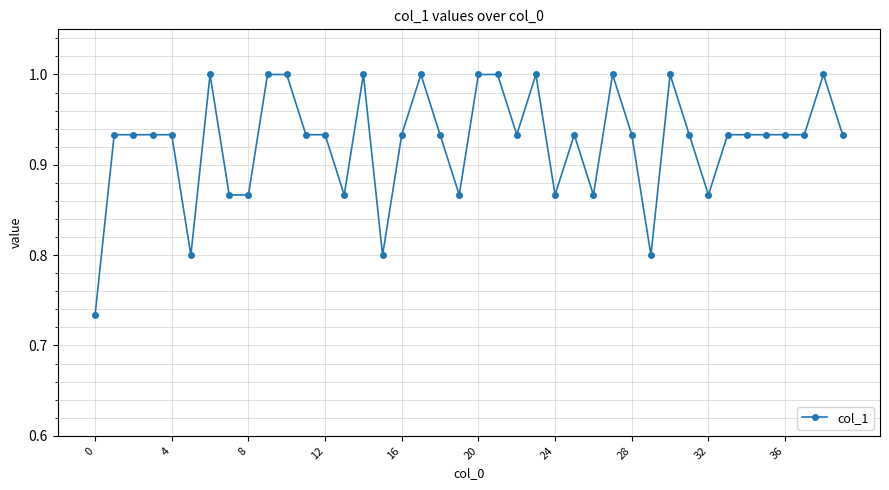

What is the sum of all values?

37.0